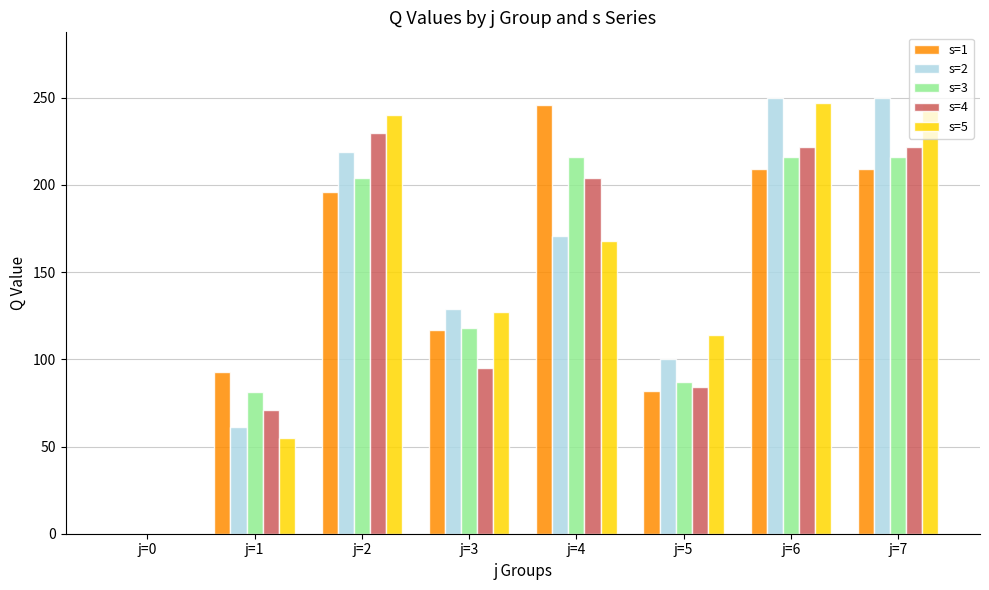

What is the difference between the s=5 values at j=6 and j=1?

192